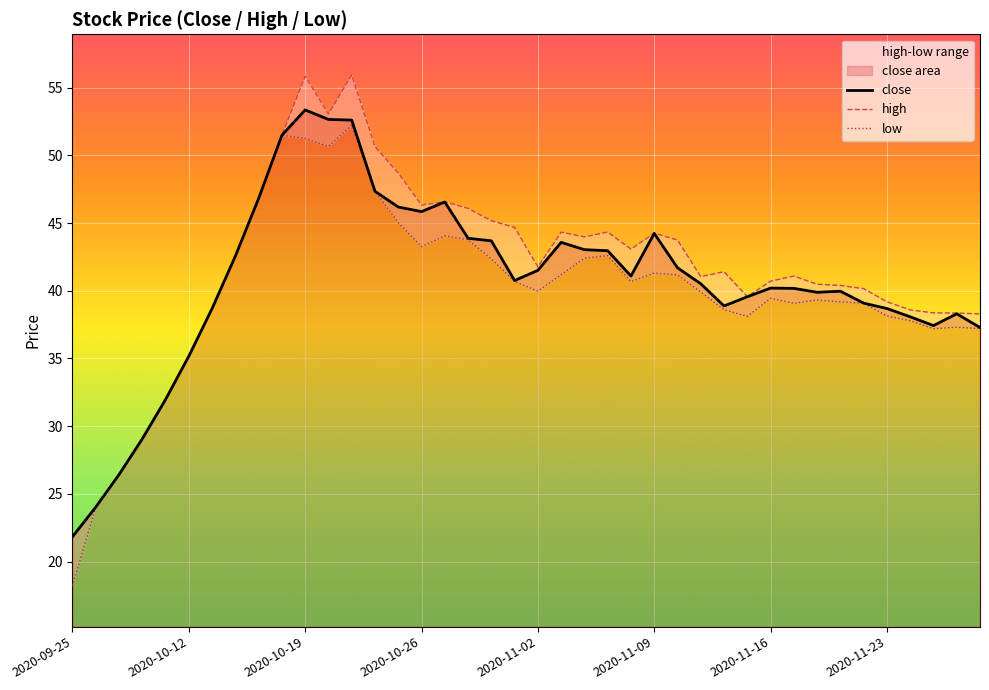

What is the lowest value of the close series?

21.8